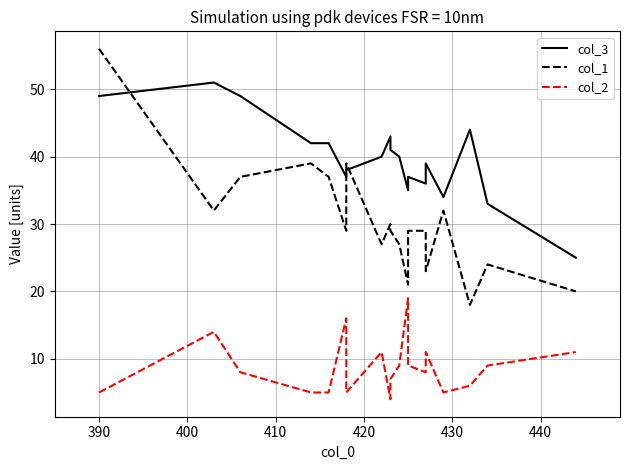

Which series has the widest spread of values?

col_1